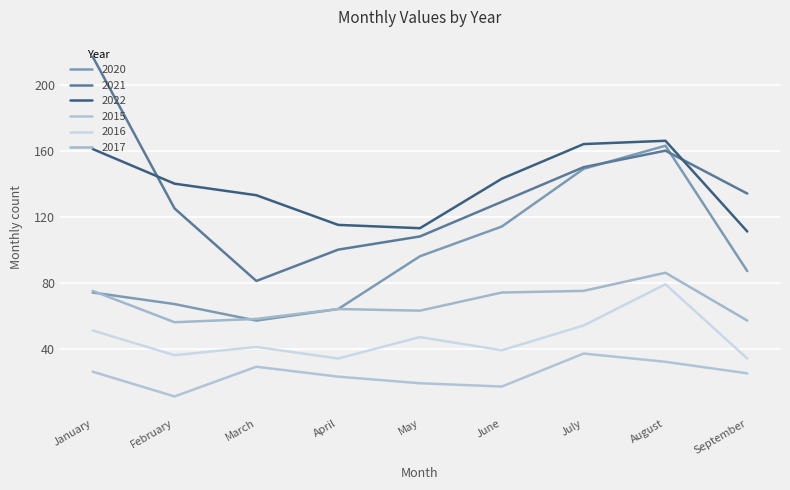

What is the value of the 2017 point at the 8th from the left?

86